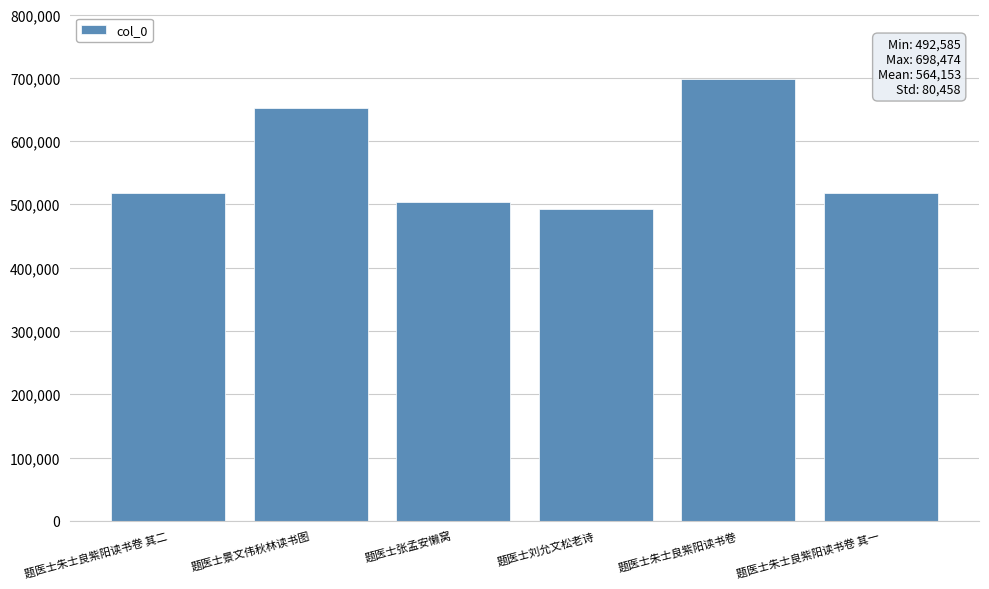

What is the sum of all values?

3384918